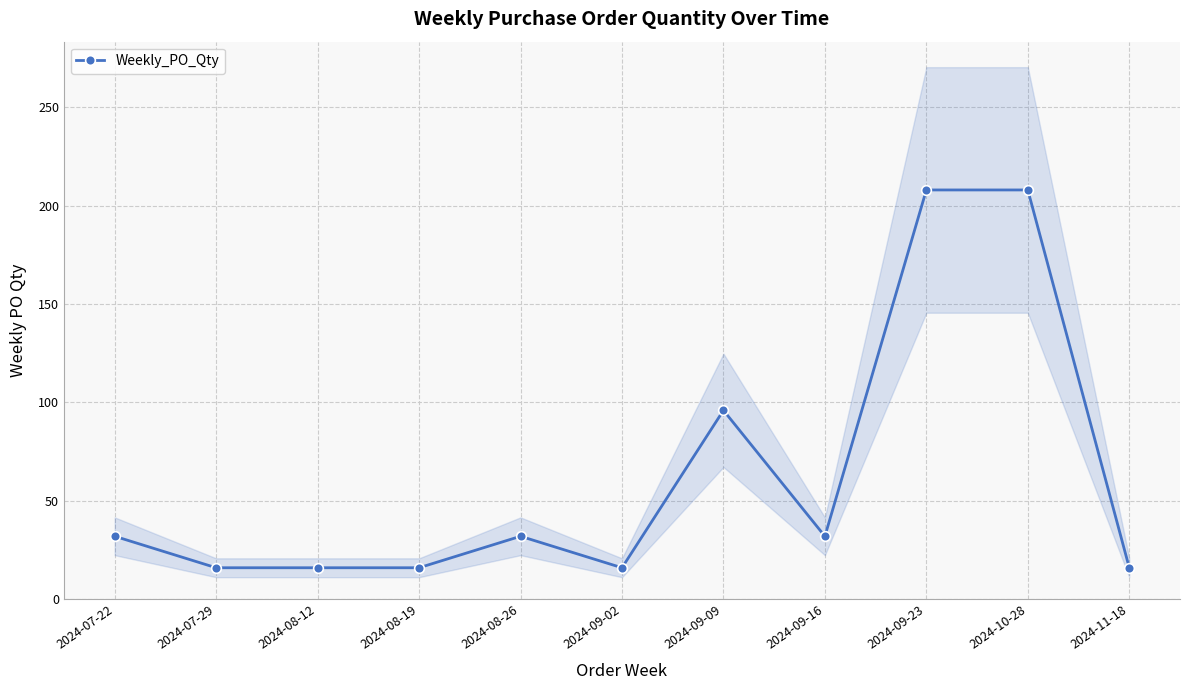

Is it true that the value at 2024-09-16 is 14?

False